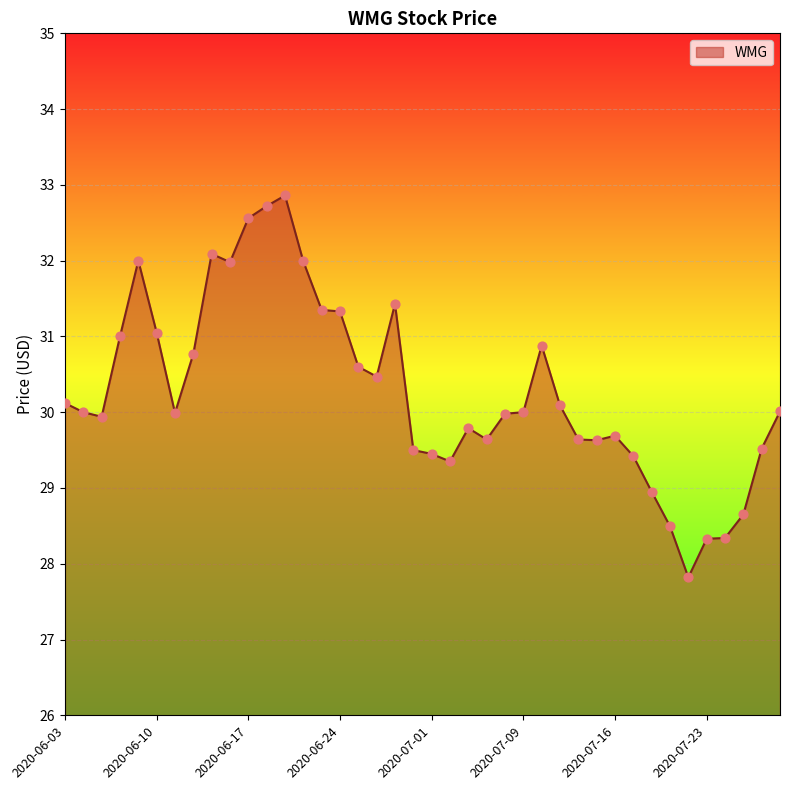

What is the minimum value shown in the chart?

27.8